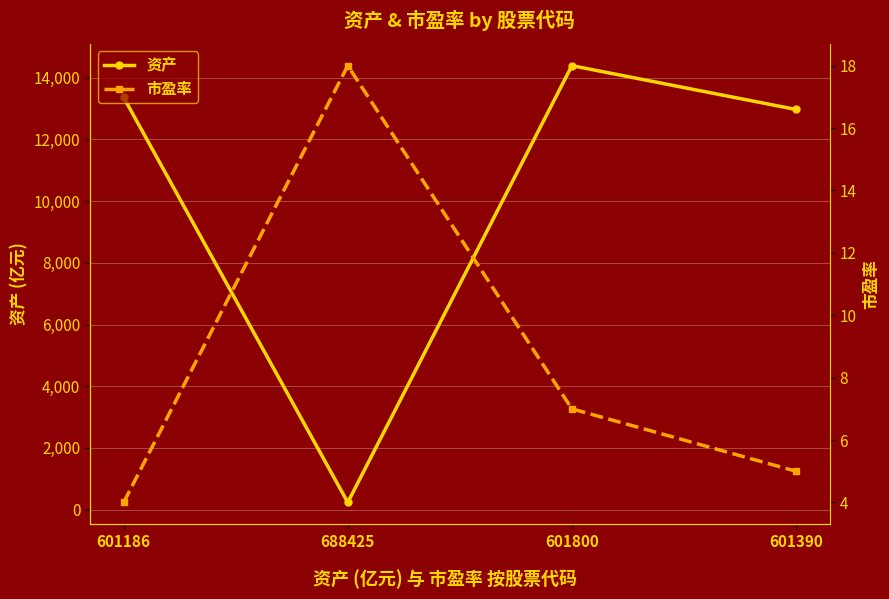

What is the difference between the highest and lowest values at 601800?

14383